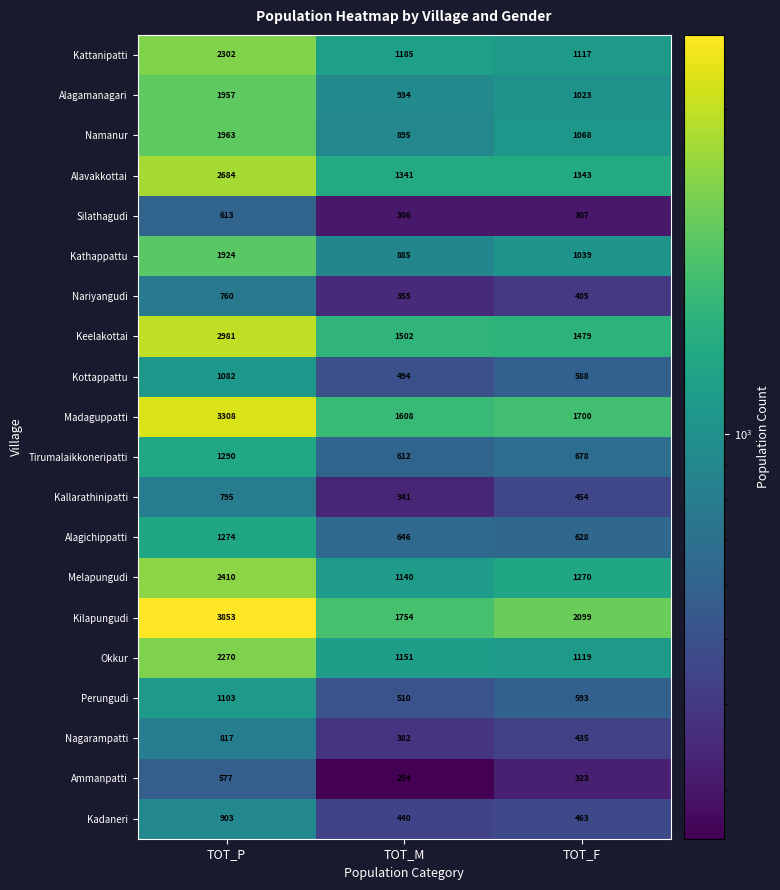

What is the difference between the second highest and minimum values in the Kattanipatti series?

68